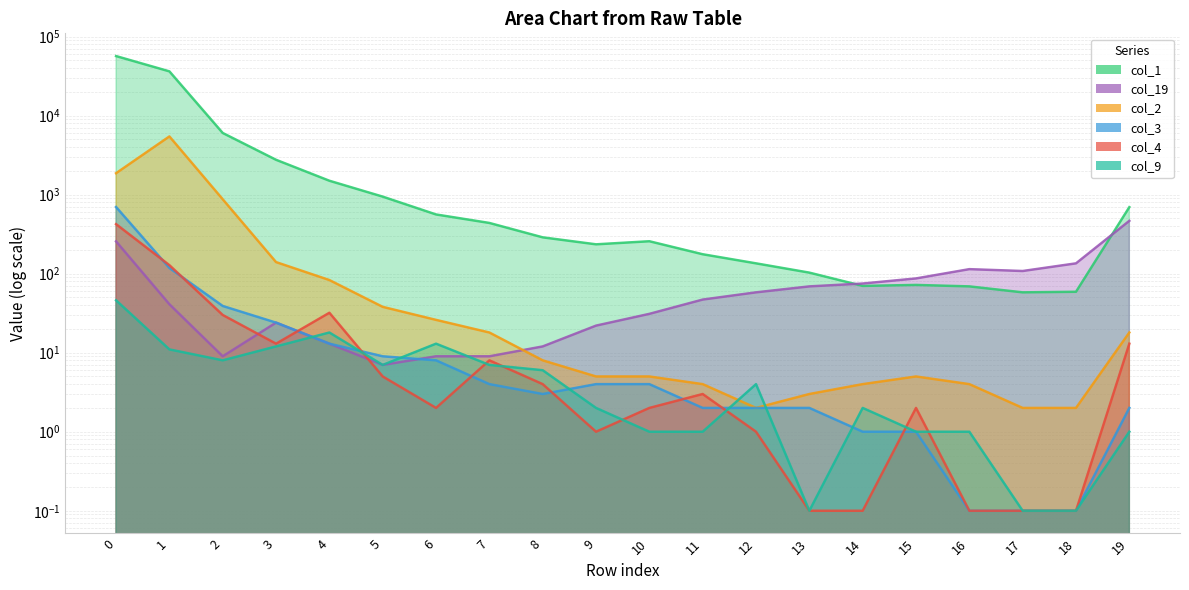

The col_9 series shows 27.4 at 4. True or false?

False